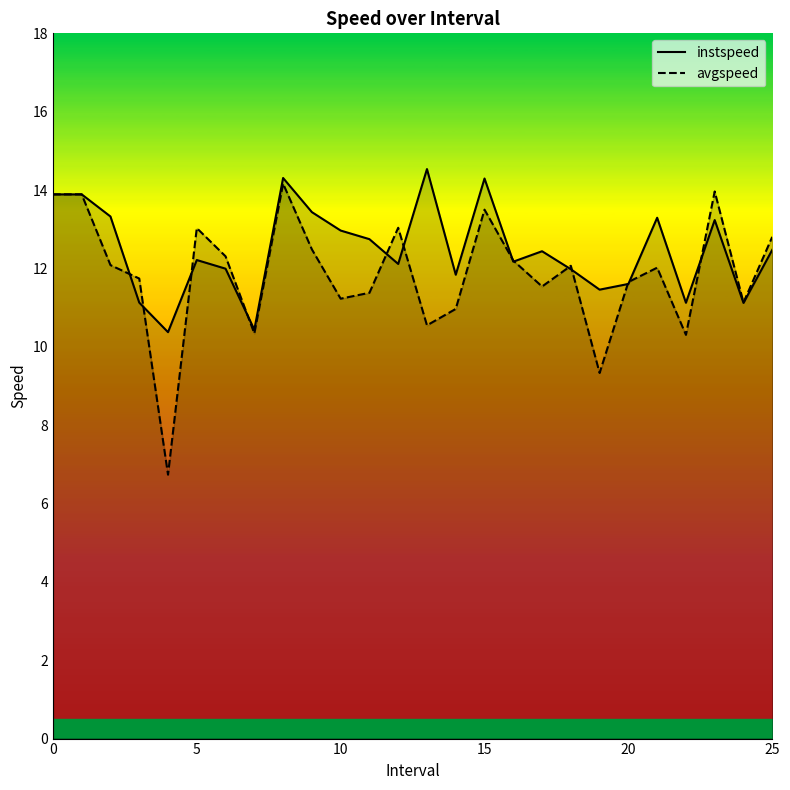

Reading right to left, what are all the values shown in this chart?

instspeed: 12.5	11.1	13.2	11.1	13.3	11.6	11.5	12.0	12.4	12.2	14.3	11.8	14.5	12.1	12.7	13.0	13.4	14.3	10.4	12.0	12.2	10.4	11.1	13.3	13.9	13.9
avgspeed: 12.8	11.1	14.0	10.3	12.0	11.7	9.3	12.1	11.5	12.2	13.5	11.0	10.5	13.0	11.4	11.2	12.5	14.2	10.3	12.3	13.0	6.7	11.7	12.1	13.9	13.9